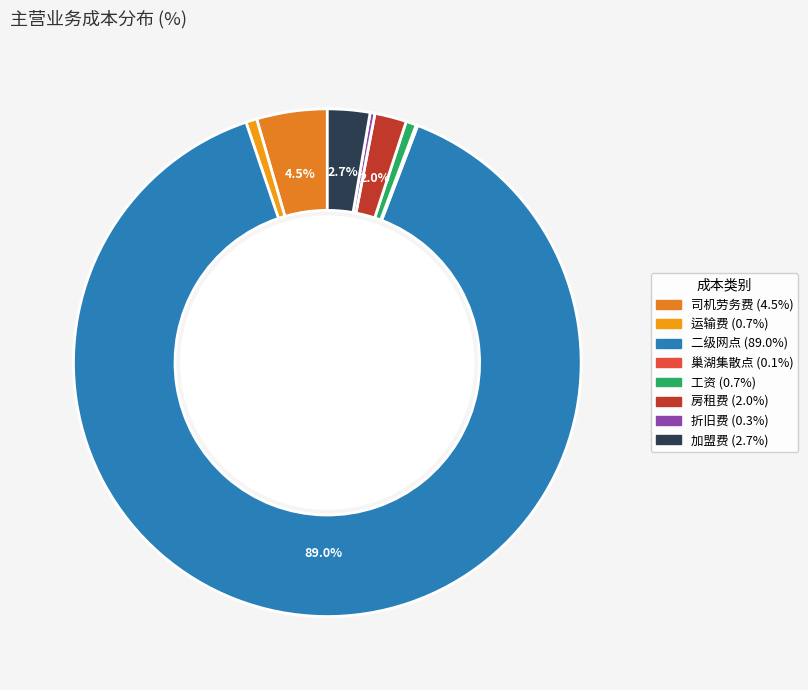

Is there a majority slice in this chart?

Yes